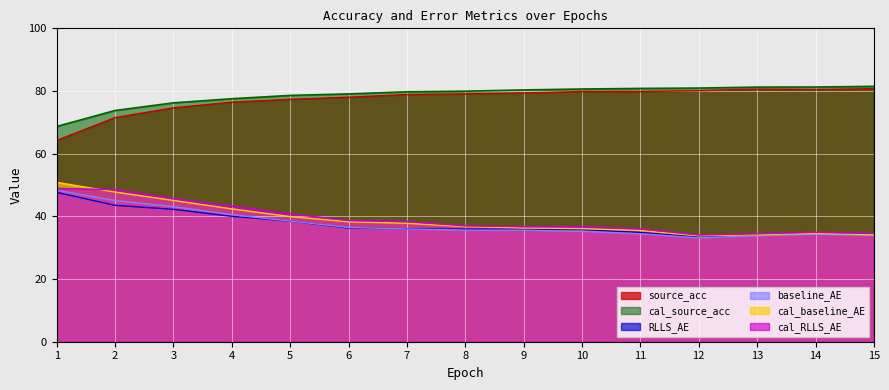

Which has a higher value, 12 or 3?

12